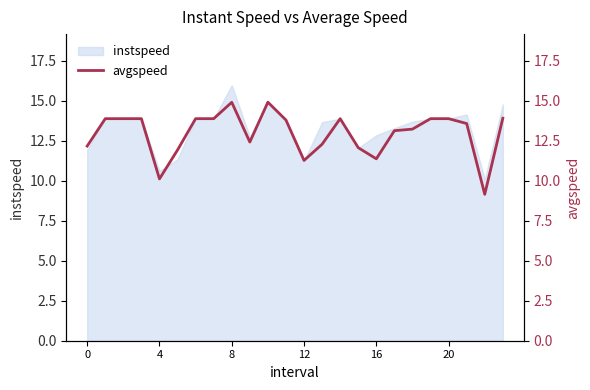

What is the difference between the maximum and minimum values?

5.8